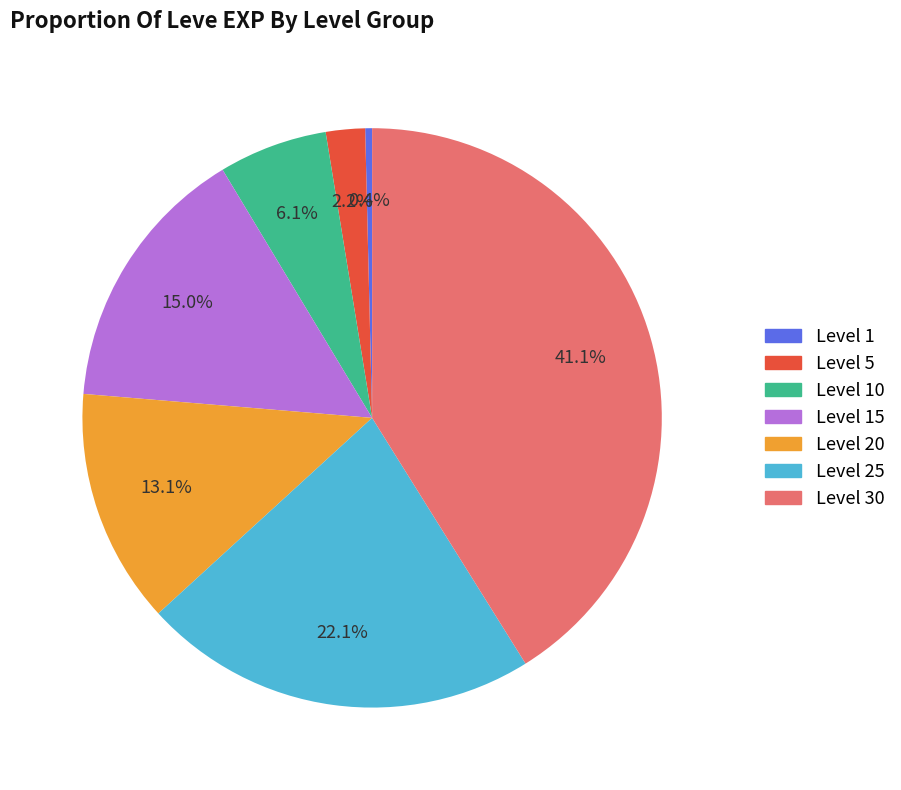

Does any single category account for the majority?

No